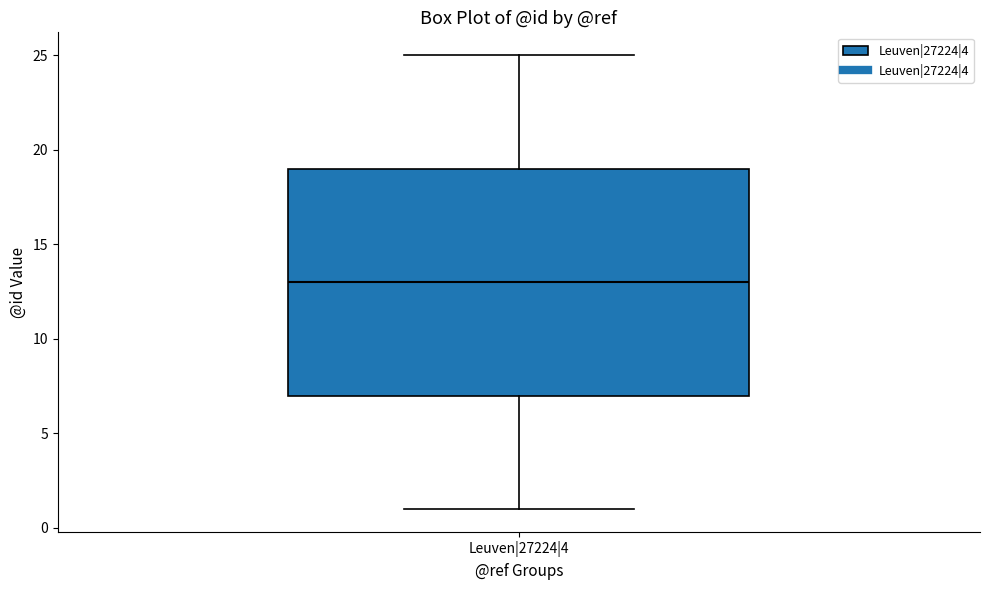

Read this box plot against the y-axis: the position of the median line, the range covered by the box, and the ends of both whiskers. The values are not printed on the chart, so give them approximately, as read against the axis.

median 13, box 7 to 19, whiskers 1 to 25